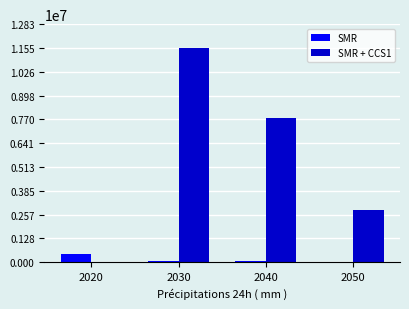

Which series has the widest spread of values?

SMR + CCS1